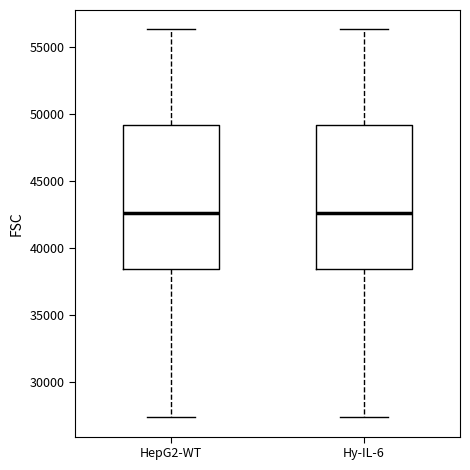

Where is the lower edge of the box for HepG2-WT on the y-axis? The values are not printed on the chart, so give them approximately, as read against the axis.

38500